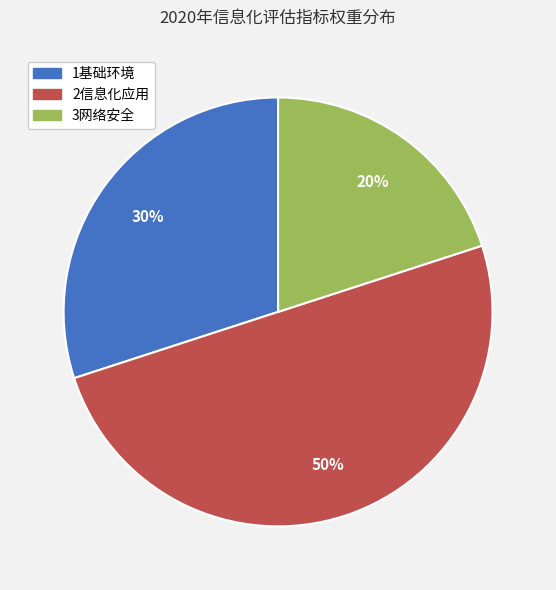

To the nearest percent, what is the combined percentage of 3网络安全 and 2信息化应用?

70%